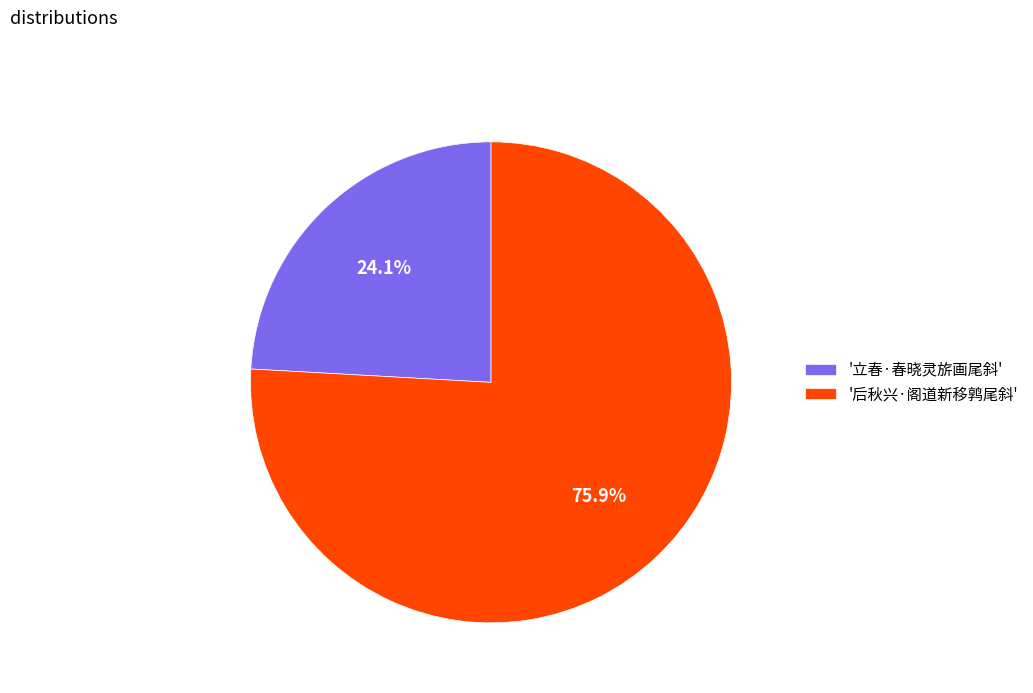

What is the smallest slice in the pie chart?

'立春·春晓灵旂画尾斜'